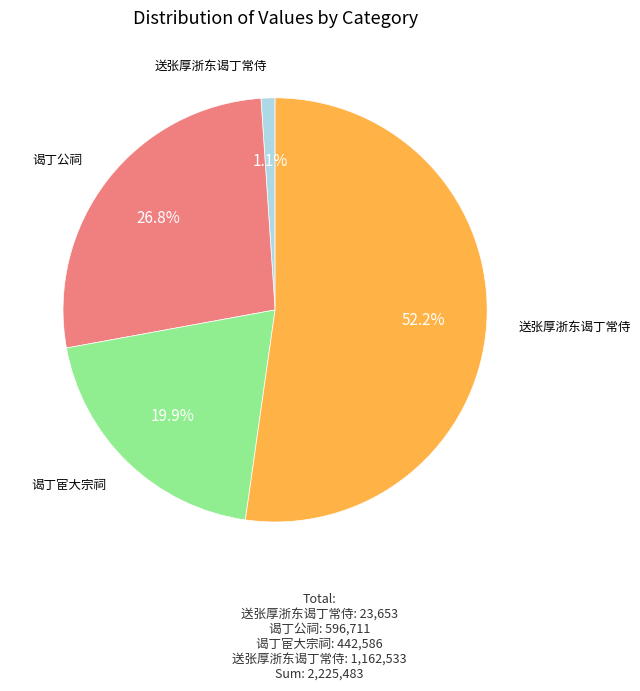

Does any single category account for the majority?

Yes